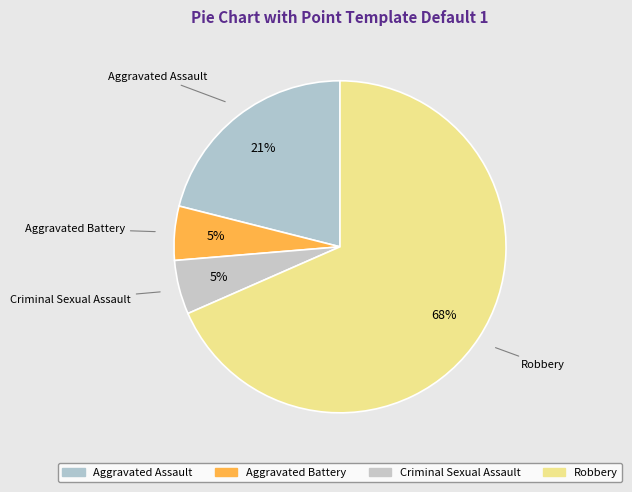

What percentage is the Aggravated Assault slice, to the nearest percent?

21%